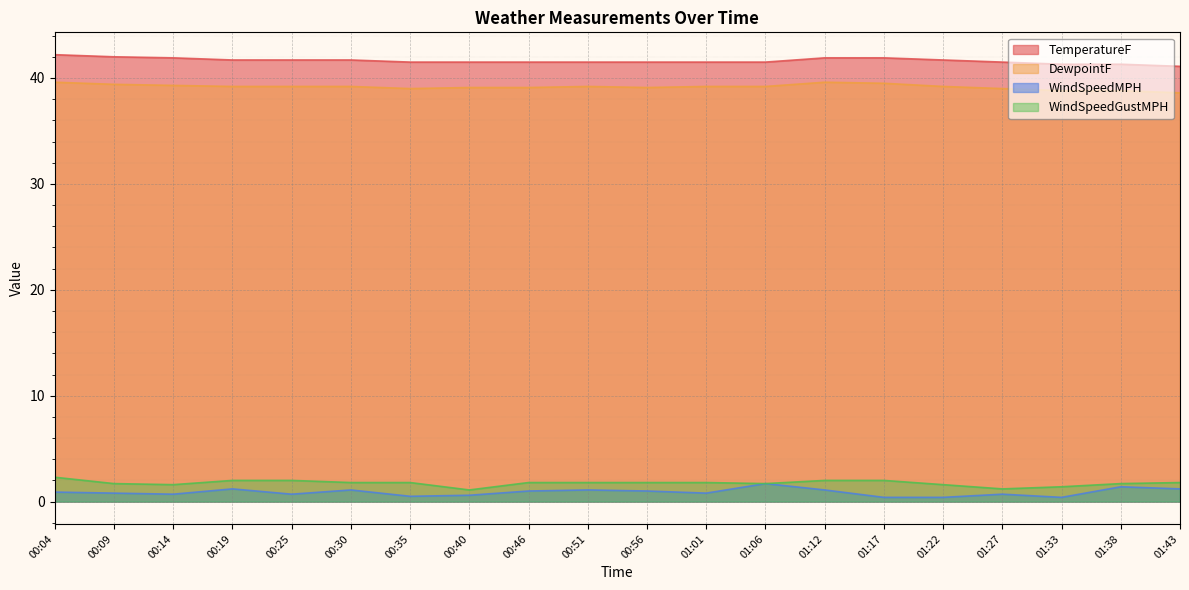

Is it true that DewpointF equals 39.0 at 01:27?

True